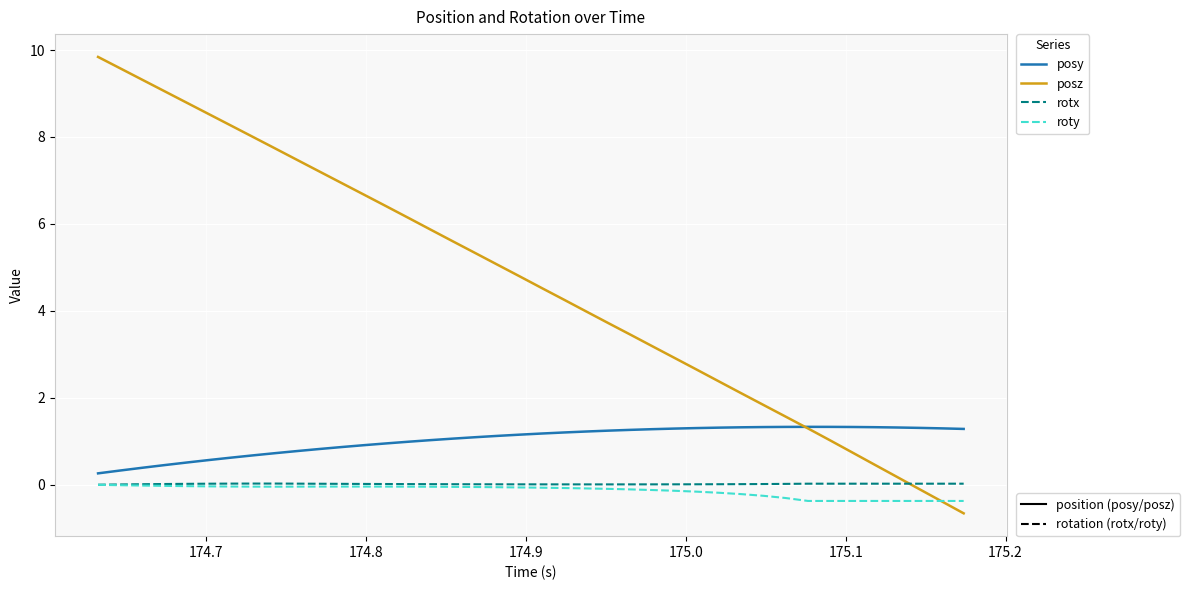

What is the maximum value shown in the chart?

9.8